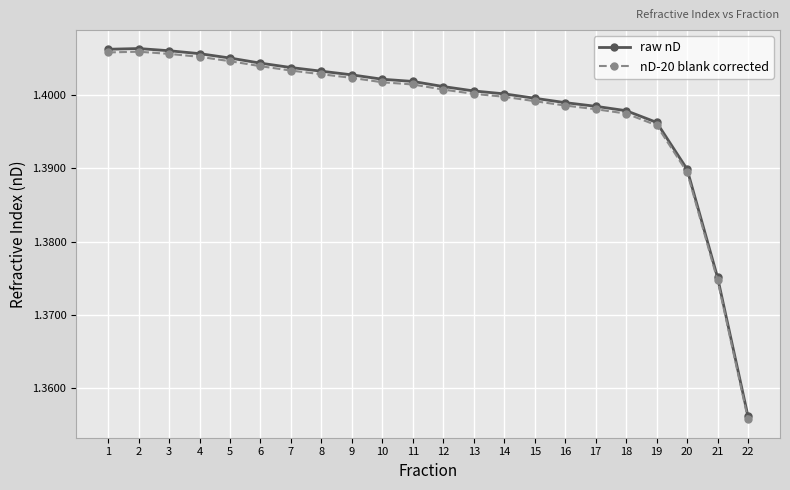

Which label corresponds to the smallest value in the chart?

22